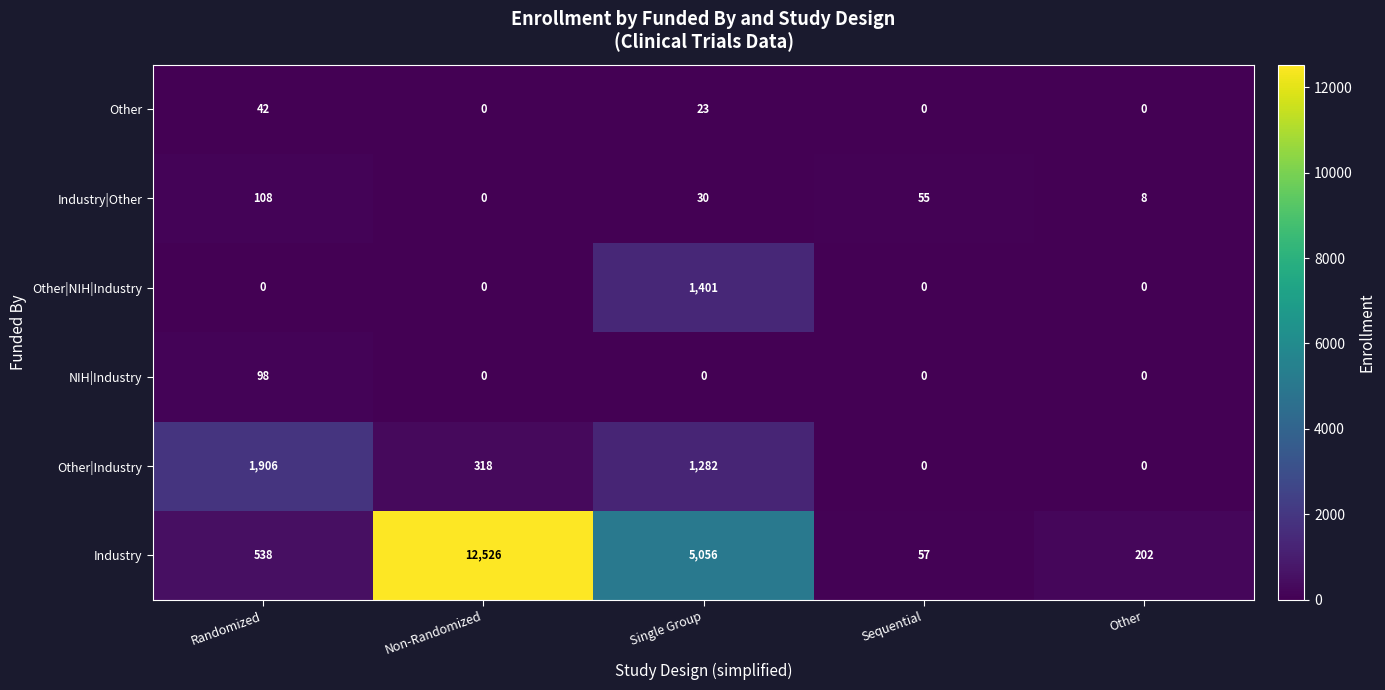

What is the maximum value for Other|NIH|Industry?

1401